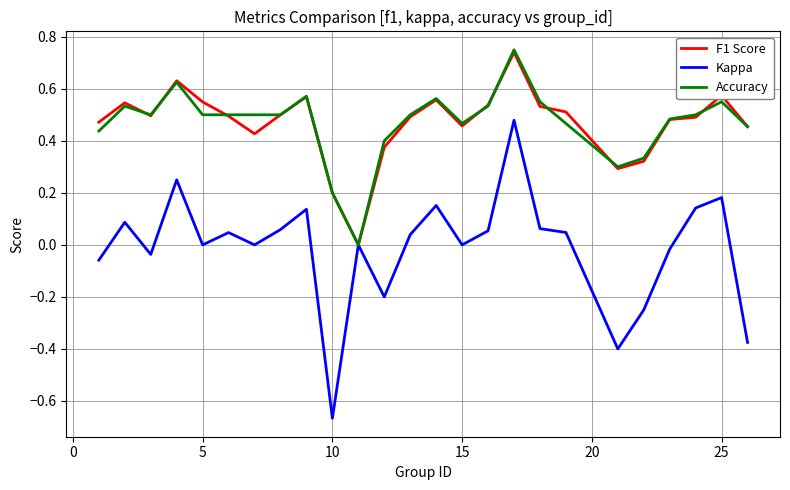

Which series has the largest range (max minus min)?

Kappa